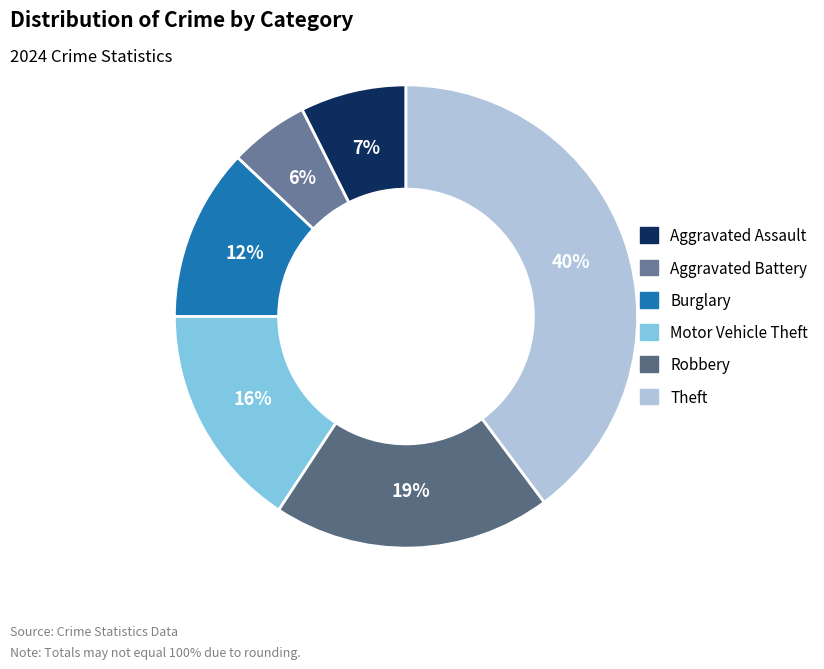

Combined, what portion of the pie is Robbery and Theft?

59.3%